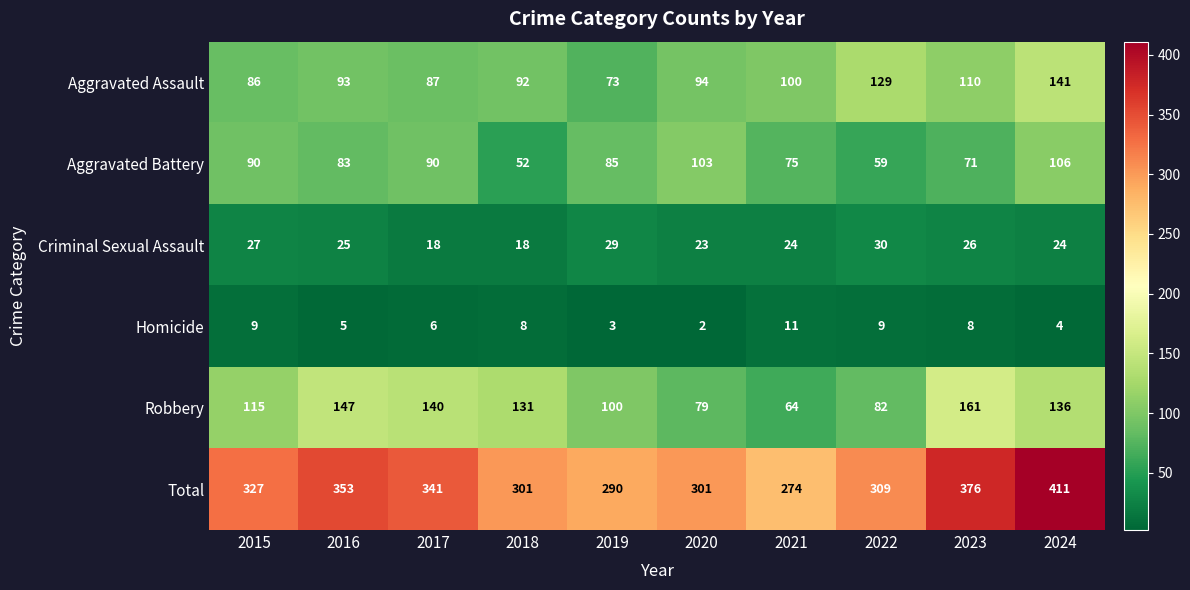

True or false: Criminal Sexual Assault has a value of 27 at 2015.

True